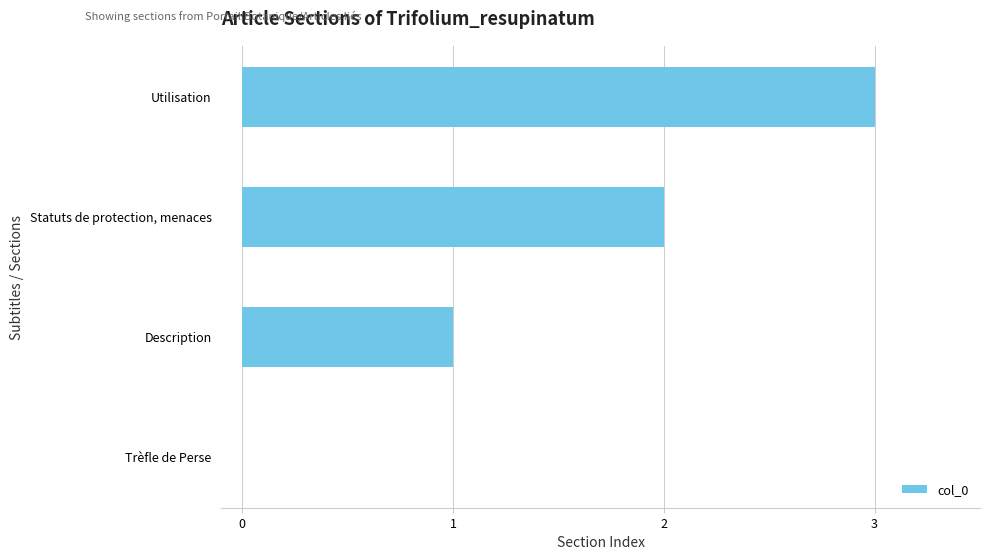

Is it true that the value at Statuts de protection, menaces is 1?

False